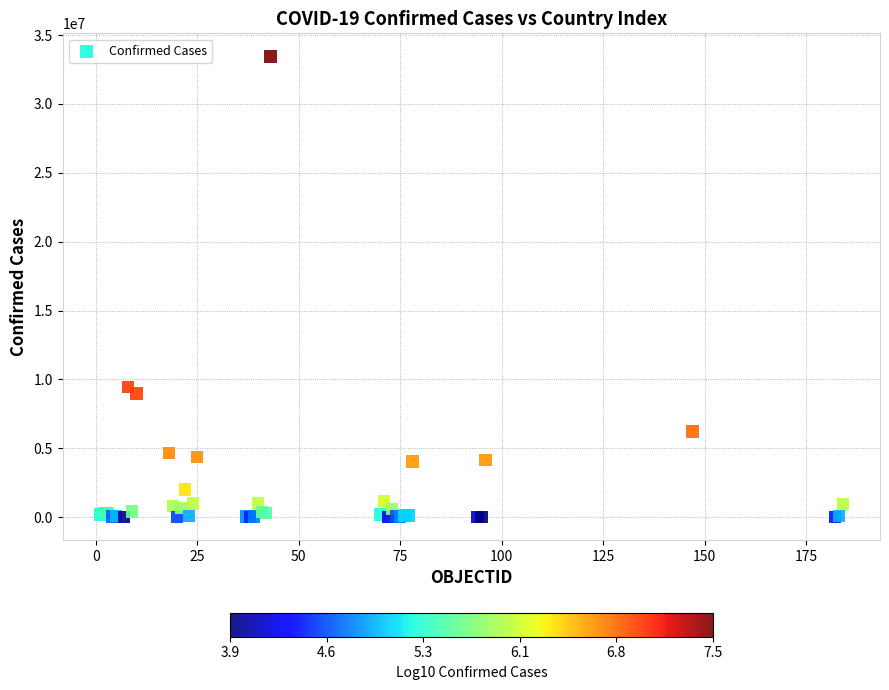

What Y value in the scatter plot is closest to 16730862?

9465827